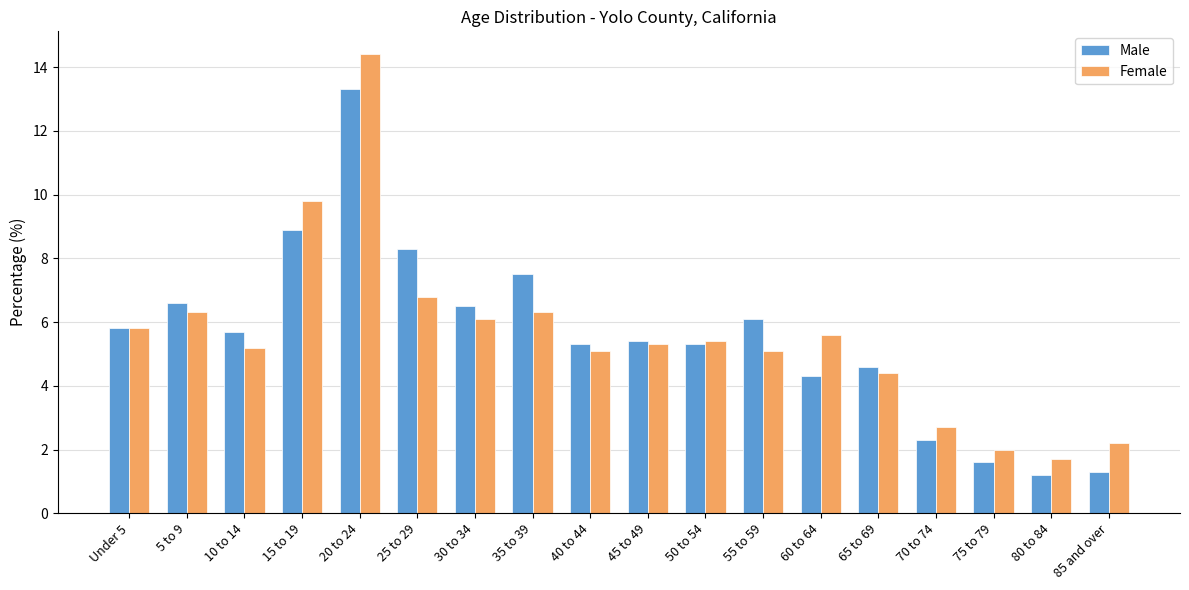

Rank the series by their maximum value, from lowest to highest.

Male, Female